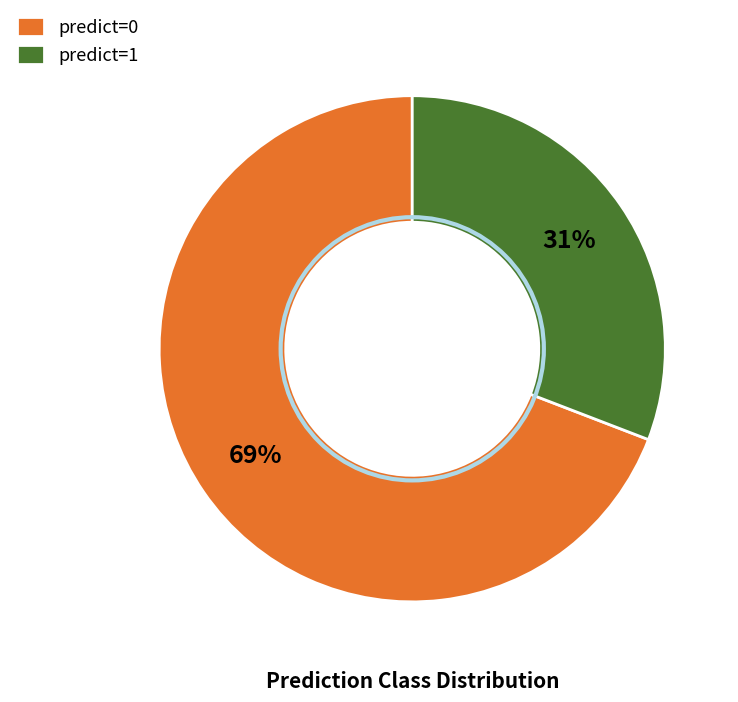

Is there any slice that represents more than half of the pie?

Yes